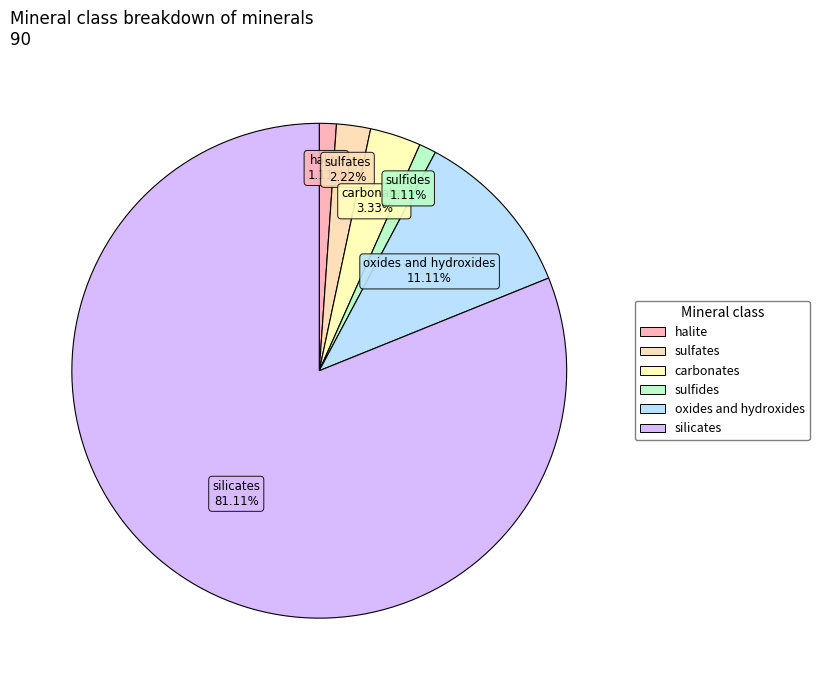

Is it true that halite is 1% of the pie?

True